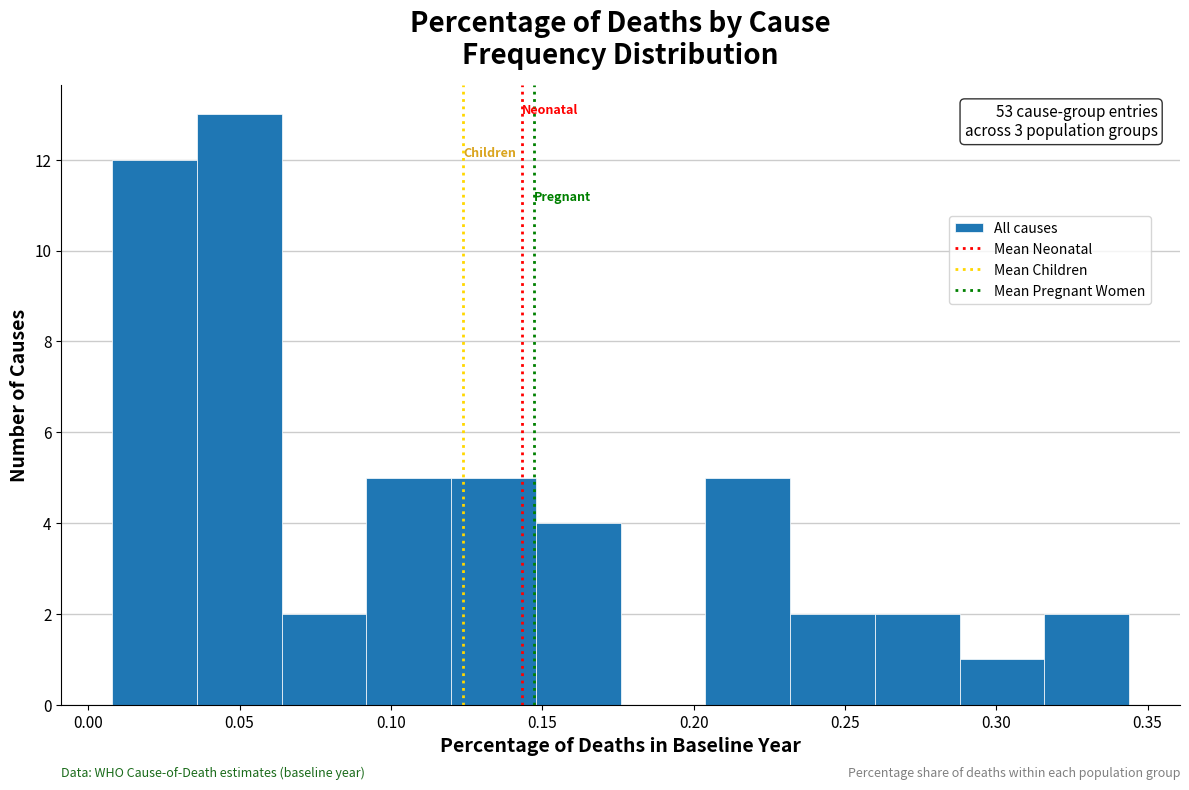

Which range on the x-axis has the tallest bar?

0.035 to 0.065